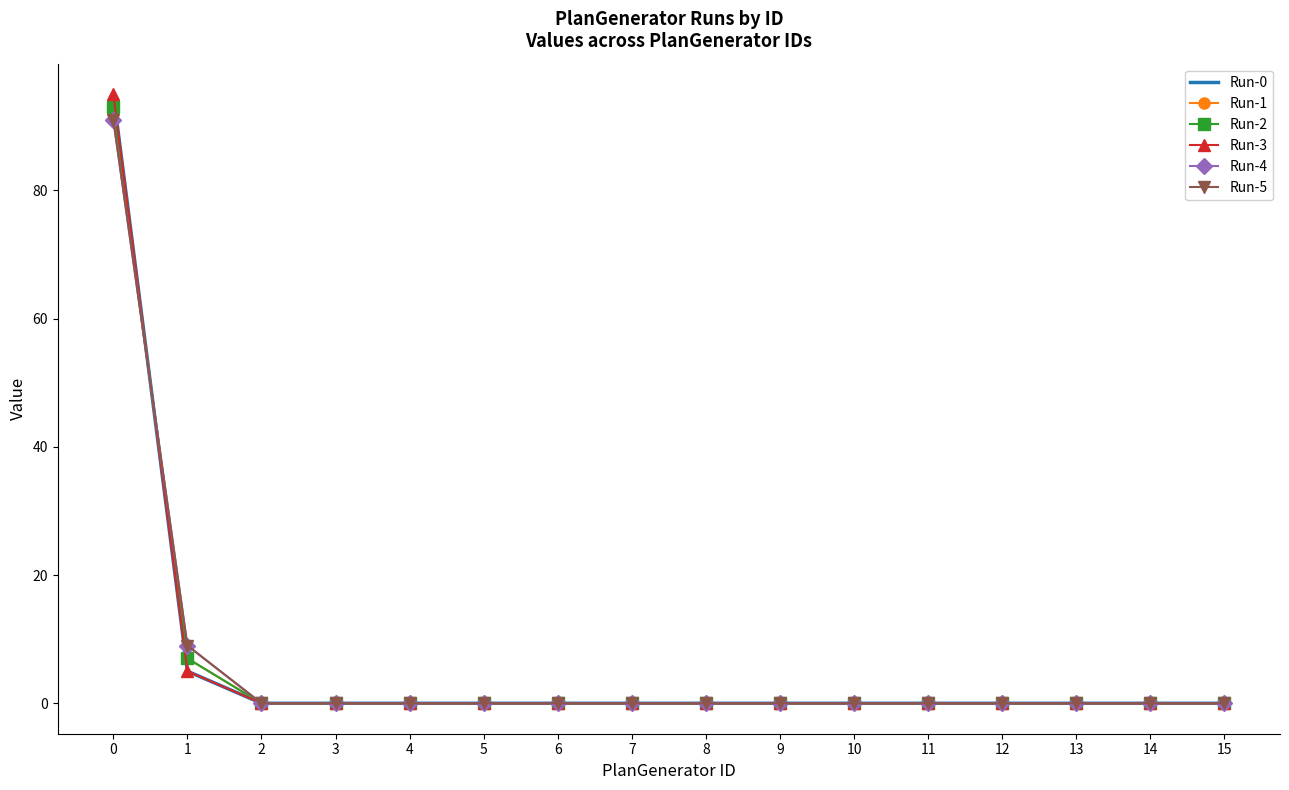

Reading left to right, list all the values displayed in this chart.

Run-0: 0=95	1=5	2=0	3=0	4=0	5=0	6=0	7=0	8=0	9=0	10=0	11=0	12=0	13=0	14=0	15=0
Run-1: 0=93	1=7	2=0	3=0	4=0	5=0	6=0	7=0	8=0	9=0	10=0	11=0	12=0	13=0	14=0	15=0
Run-2: 0=93	1=7	2=0	3=0	4=0	5=0	6=0	7=0	8=0	9=0	10=0	11=0	12=0	13=0	14=0	15=0
Run-3: 0=95	1=5	2=0	3=0	4=0	5=0	6=0	7=0	8=0	9=0	10=0	11=0	12=0	13=0	14=0	15=0
Run-4: 0=91	1=9	2=0	3=0	4=0	5=0	6=0	7=0	8=0	9=0	10=0	11=0	12=0	13=0	14=0	15=0
Run-5: 0=91	1=9	2=0	3=0	4=0	5=0	6=0	7=0	8=0	9=0	10=0	11=0	12=0	13=0	14=0	15=0